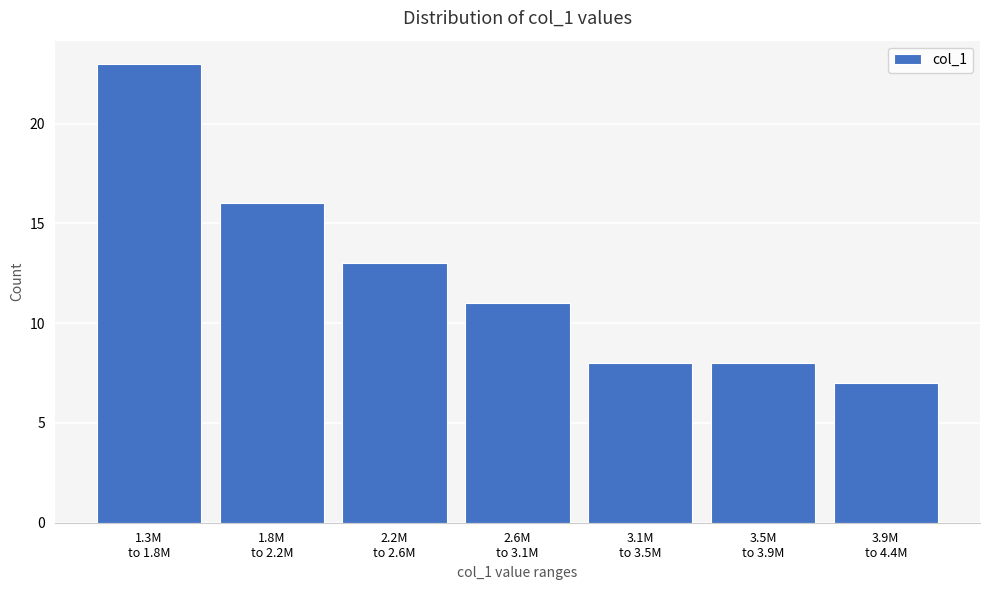

Reading left to right, list all the values displayed in this chart.

23	16	13	11	8	8	7